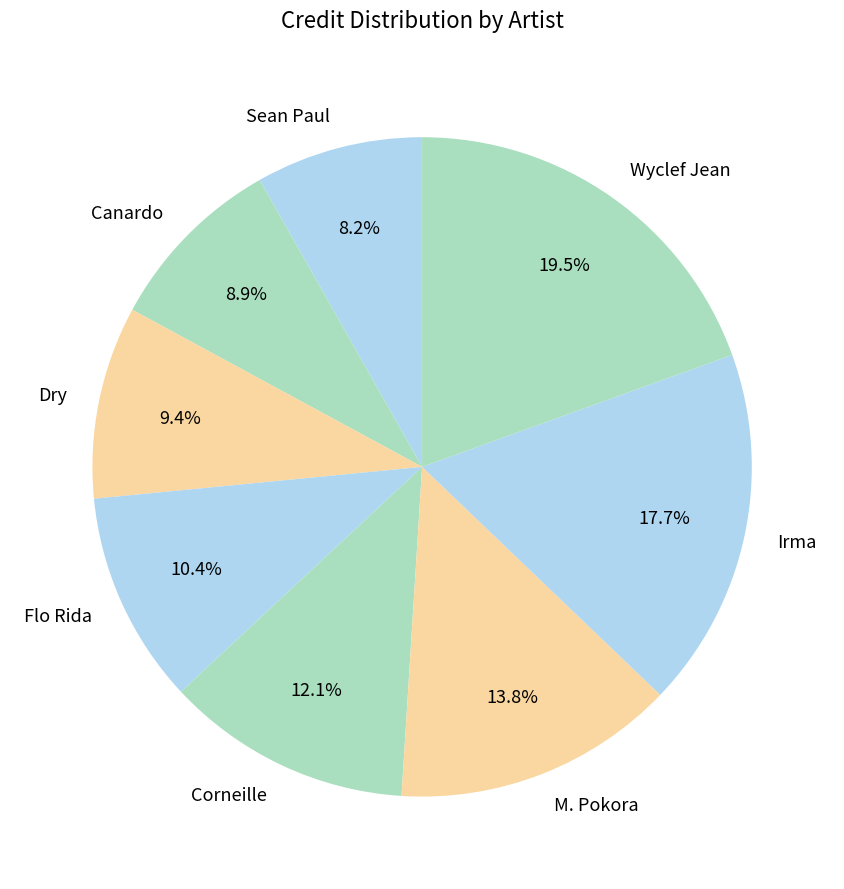

What is the ratio of the value at Sean Paul to the value at Corneille?

0.7